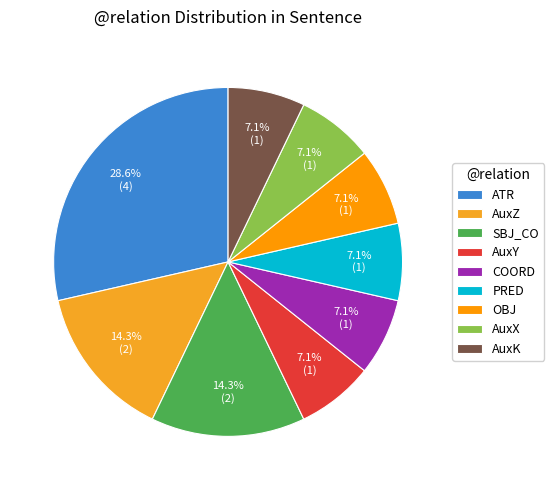

Which category has the smallest portion of the pie?

AuxY